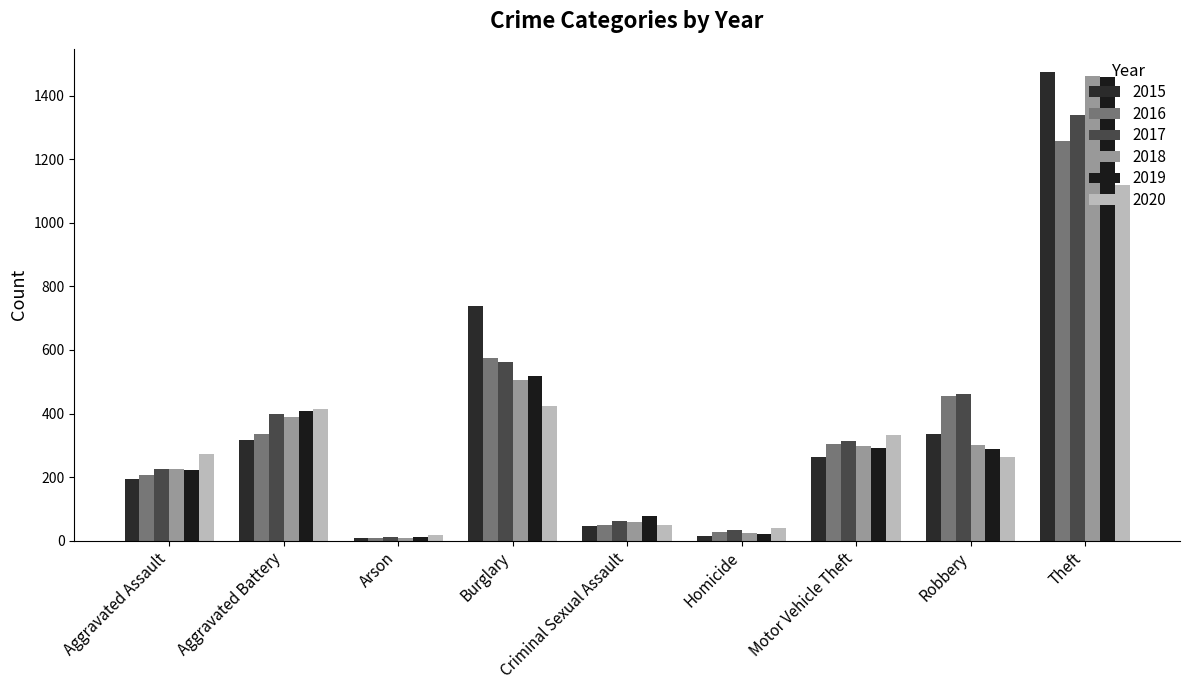

What is the highest value of the 2019 series?

1459